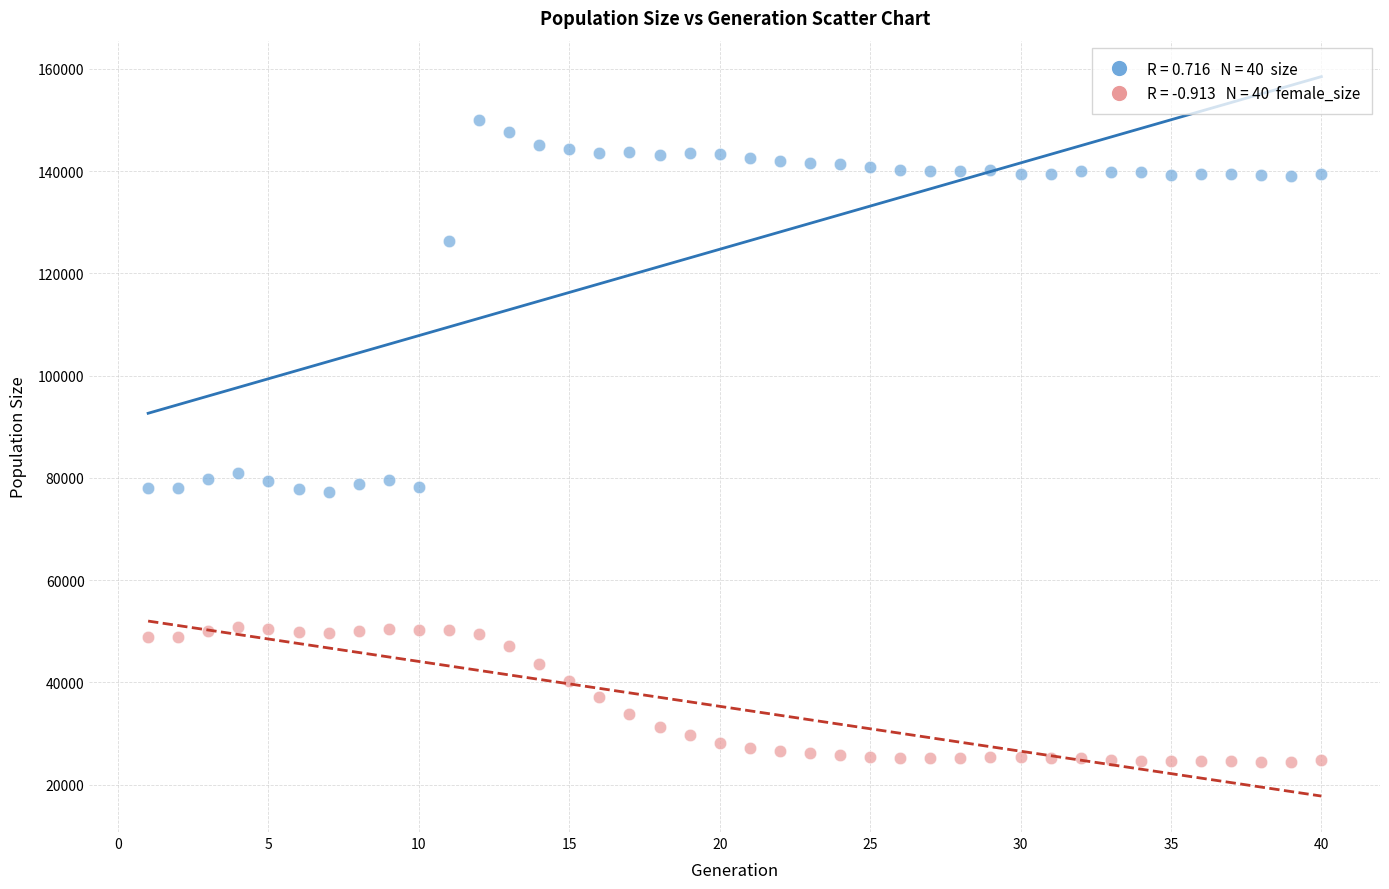

Across all data points, what is the range of Y values (max minus min)?

125639